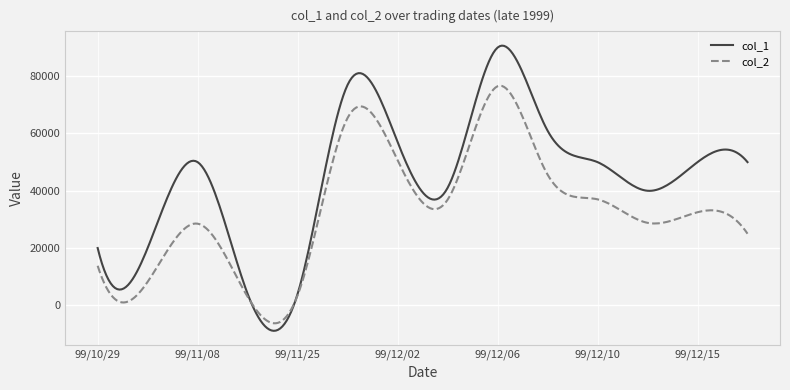

What is the smallest value displayed?

-8919.3